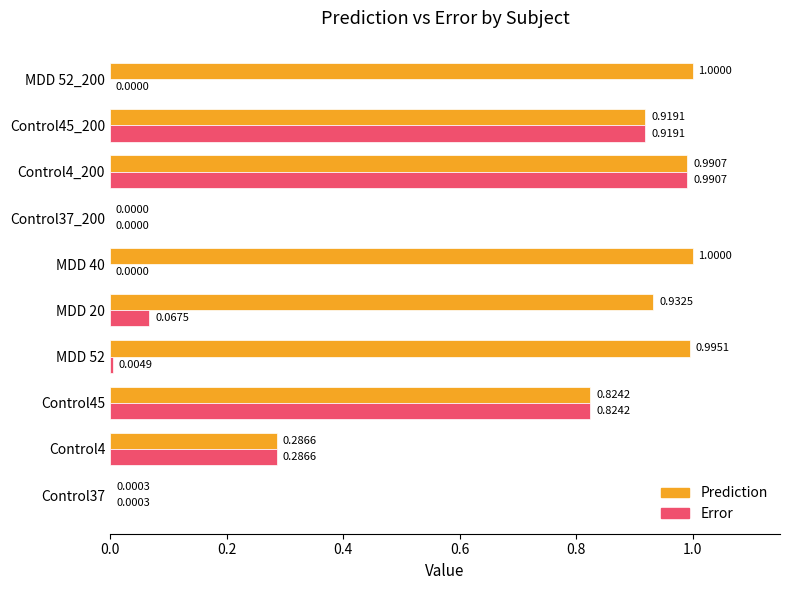

At which category is the sum across all series the highest?

Control4_200